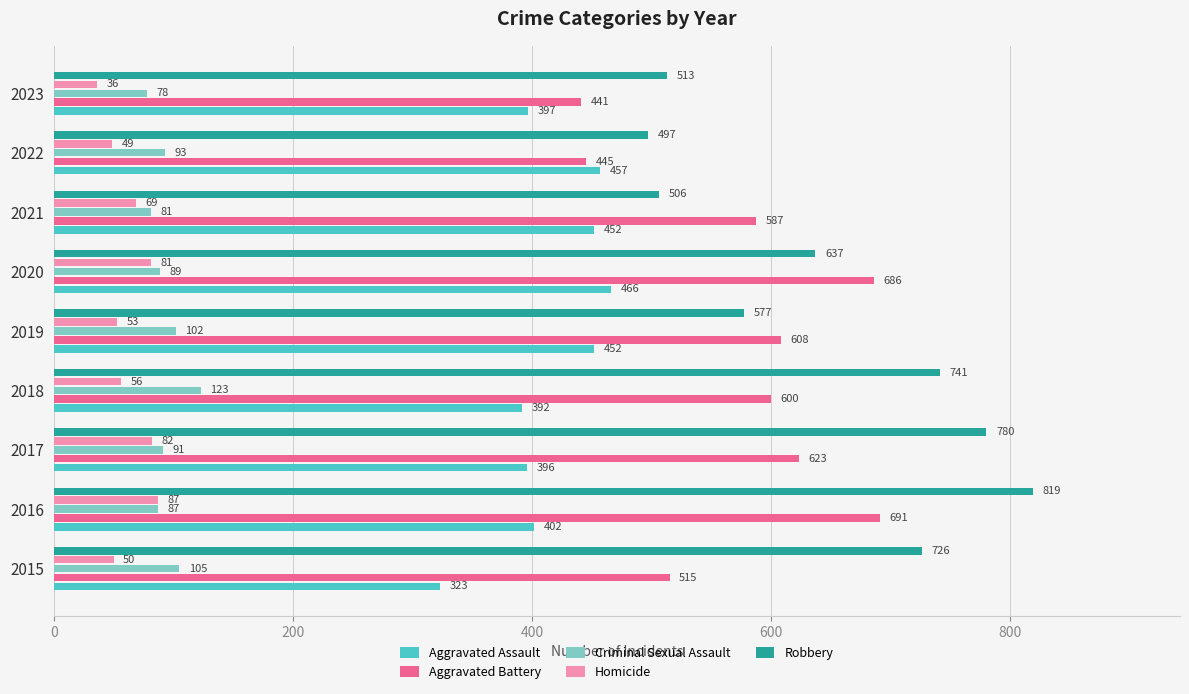

The value of Robbery at 2021 is 288. True or false?

False